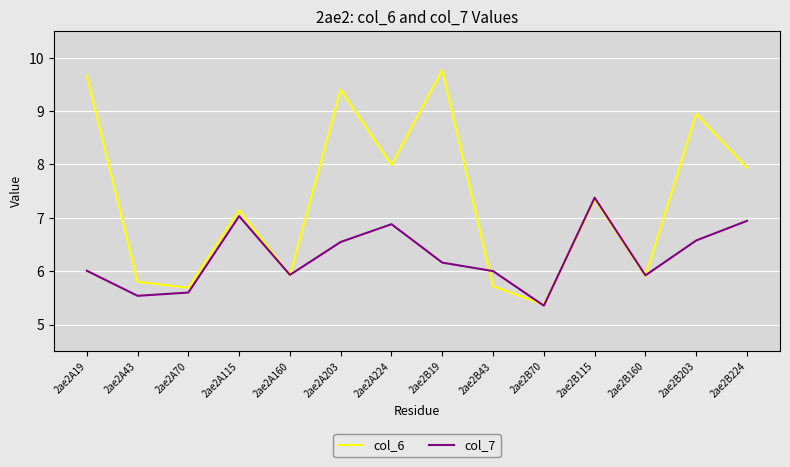

Which category has the lowest value in the col_7 series?

2ae2B70